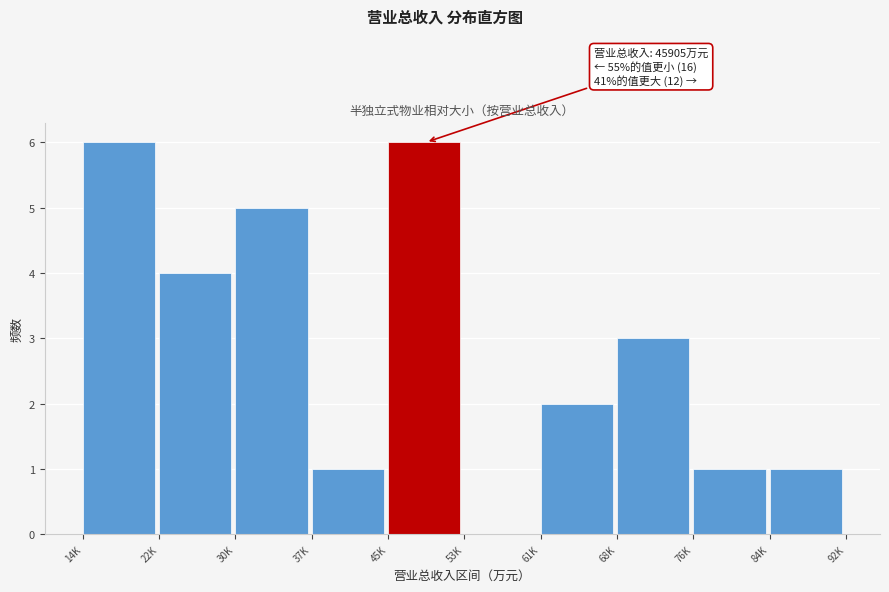

Reading left to right, list all the values displayed in this chart.

14K=6	22K=4	30K=5	37K=1	45K=6	53K=0	61K=2	68K=3	76K=1	84K=1